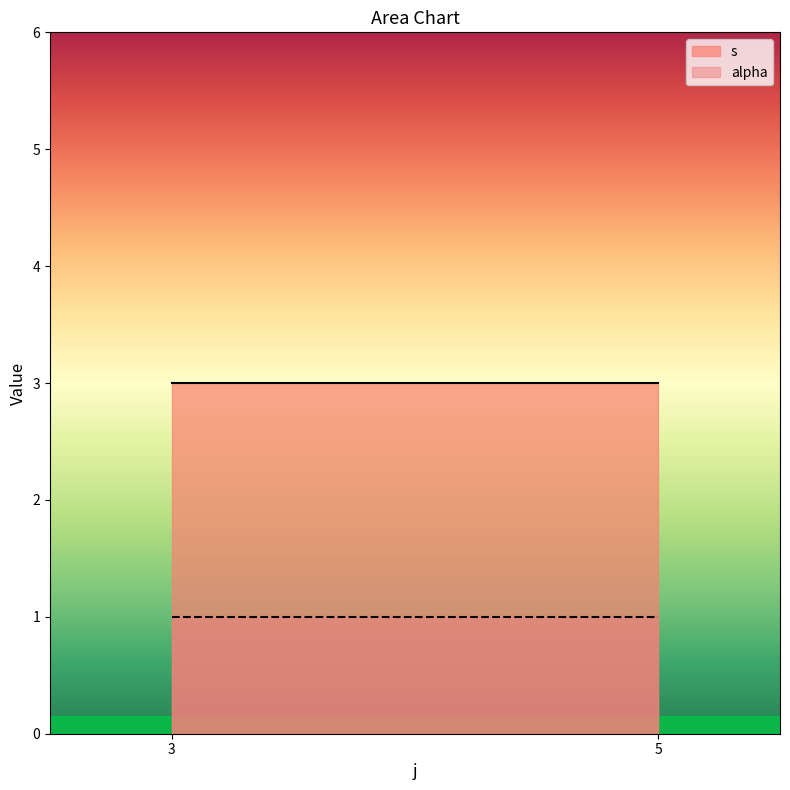

Reading left to right, what are all the values shown in this chart?

s: 3	3
alpha: 1	1